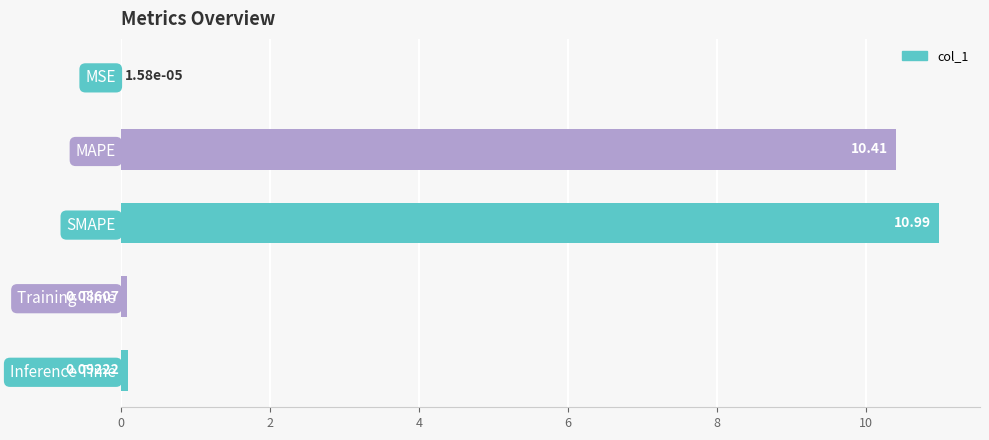

Which label corresponds to the largest value in the chart?

SMAPE